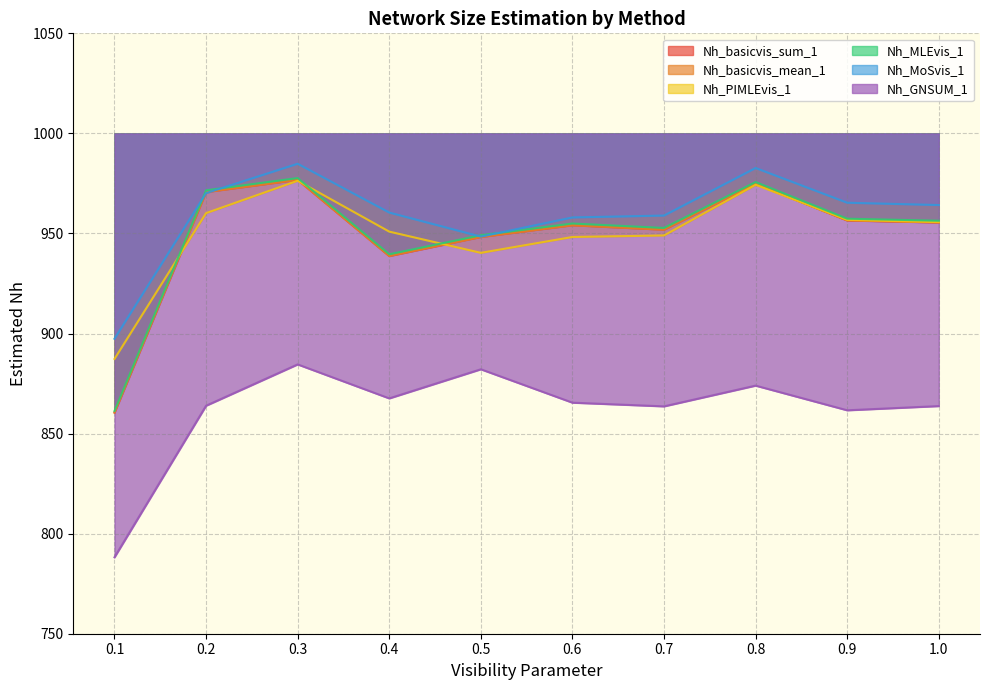

Is the value of Nh_MLEvis_1 at 0.7 greater than the value of Nh_basicvis_sum_1 at 0.1?

Yes